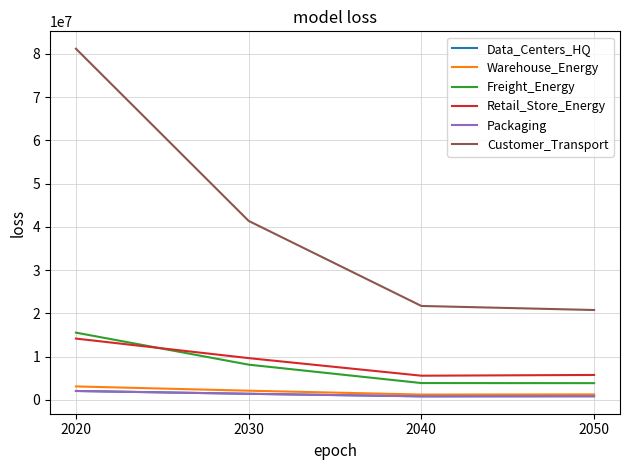

How many distinct data groups are displayed?

6